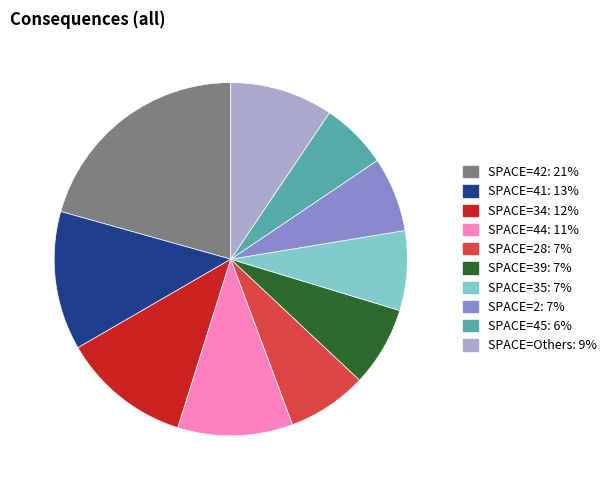

Does any single category account for the majority?

No